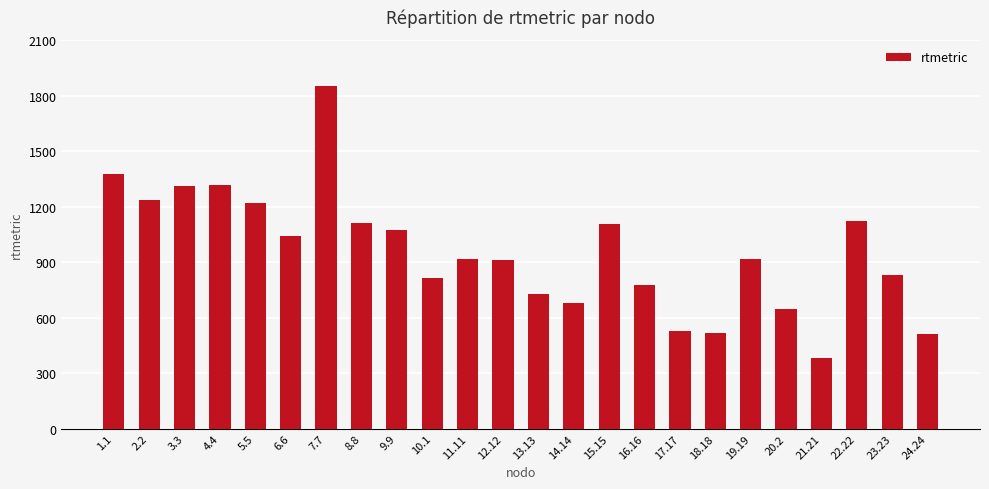

The value at 21.21 is 230.4. True or false?

False